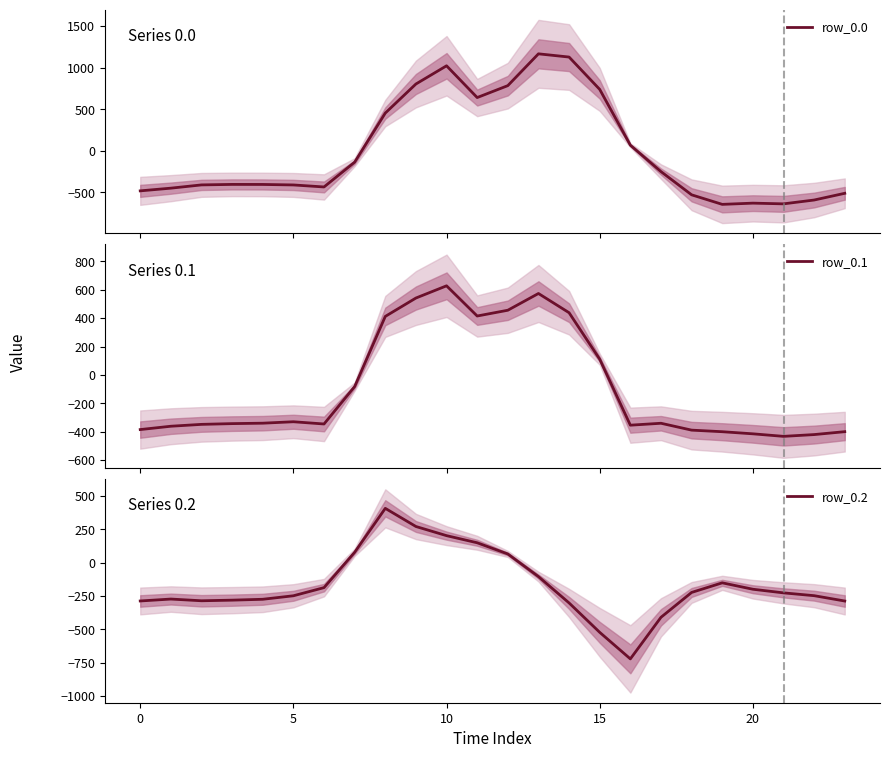

What is the average value of the row_0.2 series?

-169.0